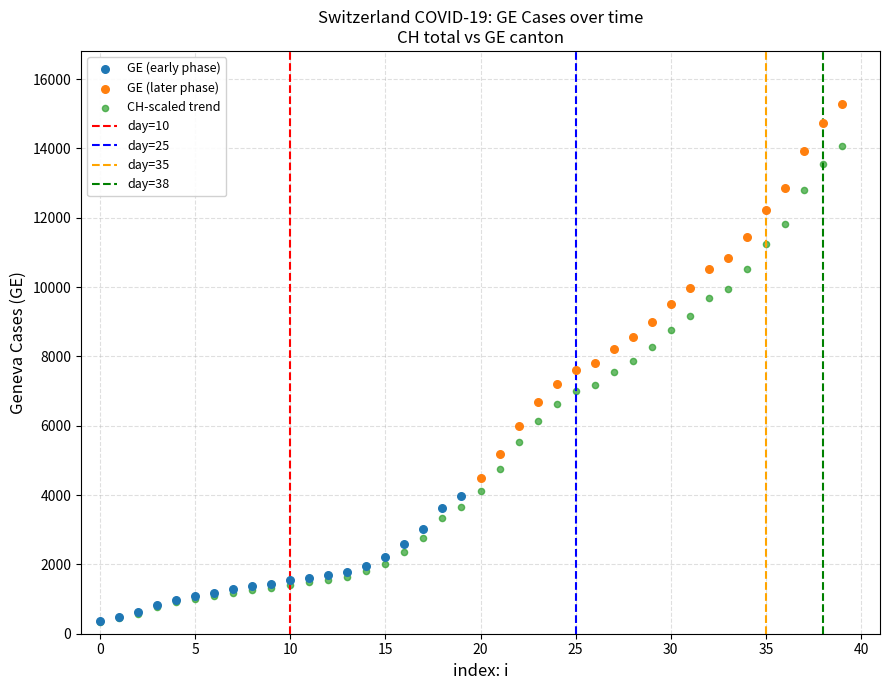

Which series has the widest spread of Y values?

CH-scaled trend